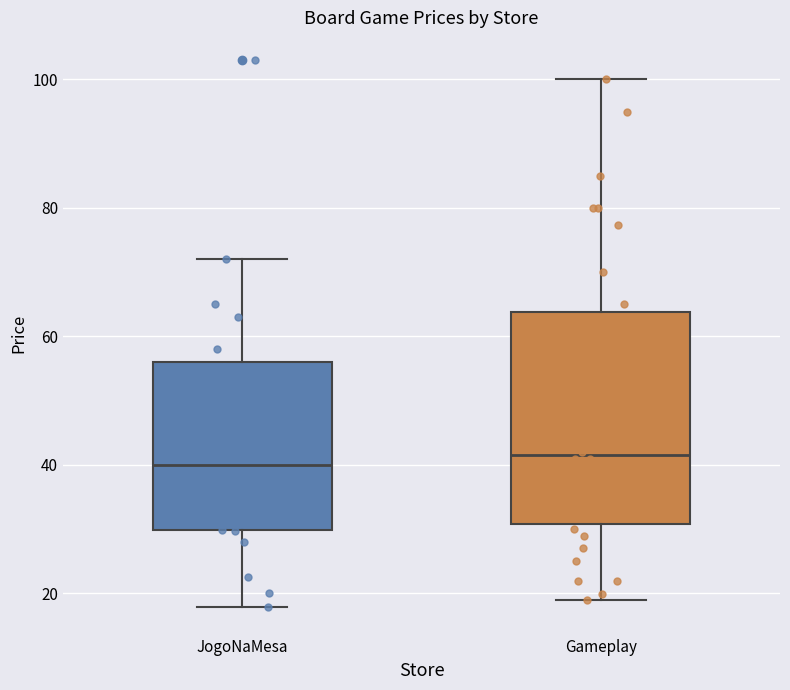

Reading left to right, transcribe this box plot: for each box, give where its median line is, the range the box spans, and where its two whiskers end, as read against the y-axis. The values are not printed on the chart, so give them approximately, as read against the axis.

JogoNaMesa: median 40, box 30 to 56, whiskers 18 to 72
Gameplay: median 42, box 30 to 64, whiskers 18 to 100